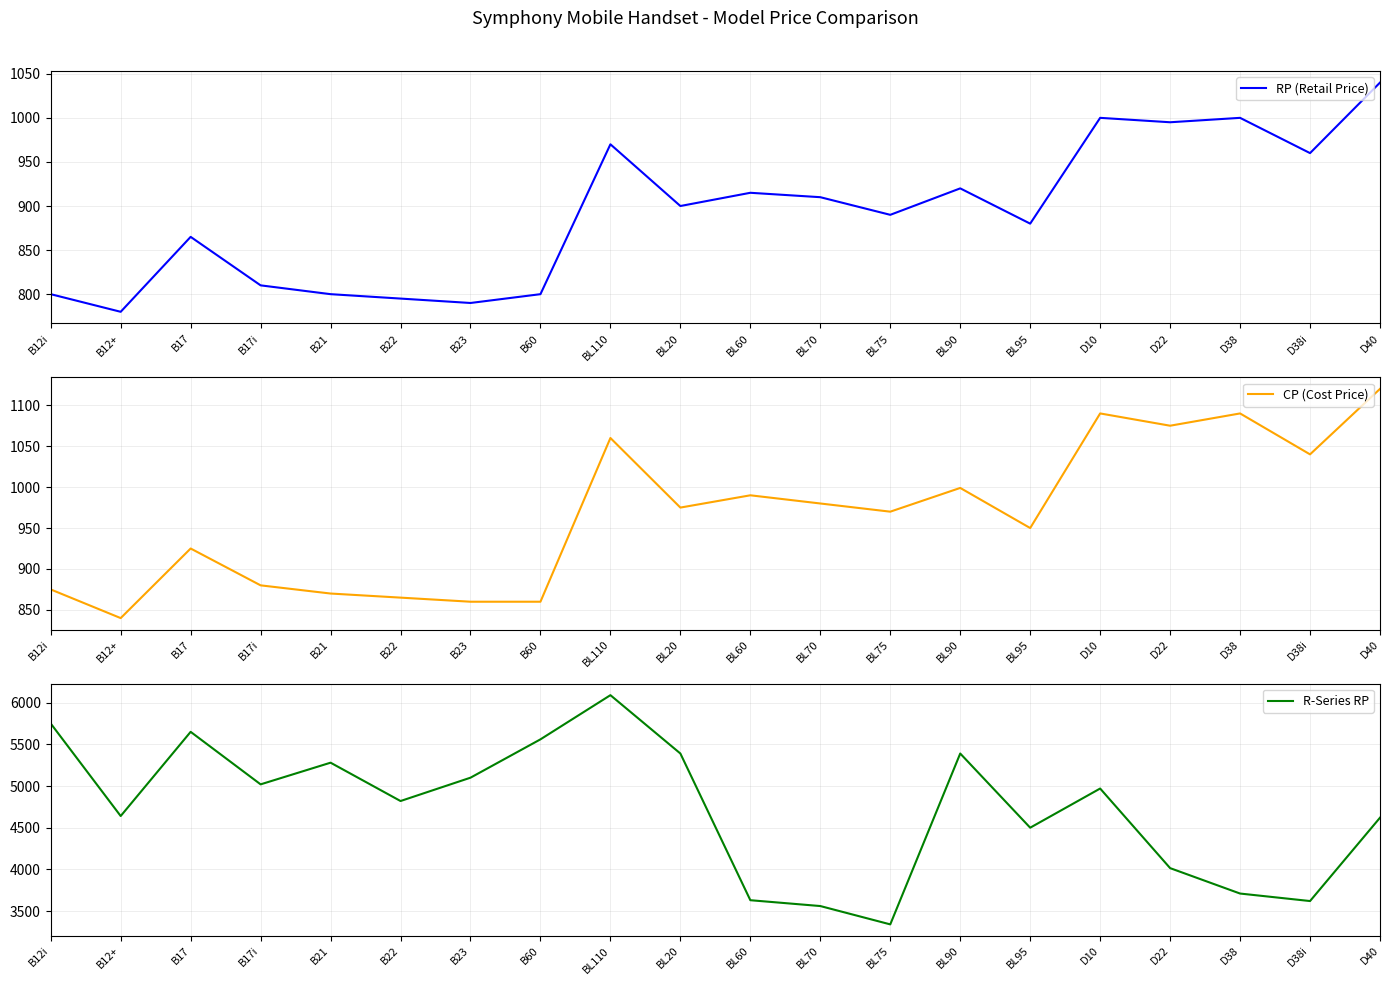

Reading left to right, transcribe all the data shown in this chart.

RP (Retail Price): 800	780	865	810	800	795	790	800	970	900	915	910	890	920	880	1000	995	1000	960	1040
CP (Cost Price): 875	840	925	880	870	865	860	860	1060	975	990	980	970	999	950	1090	1075	1090	1040	1120
R-Series RP: 5750	4640	5650	5020	5280	4820	5100	5560	6090	5390	3630	3560	3340	5390	4500	4970	4015	3710	3620	4620